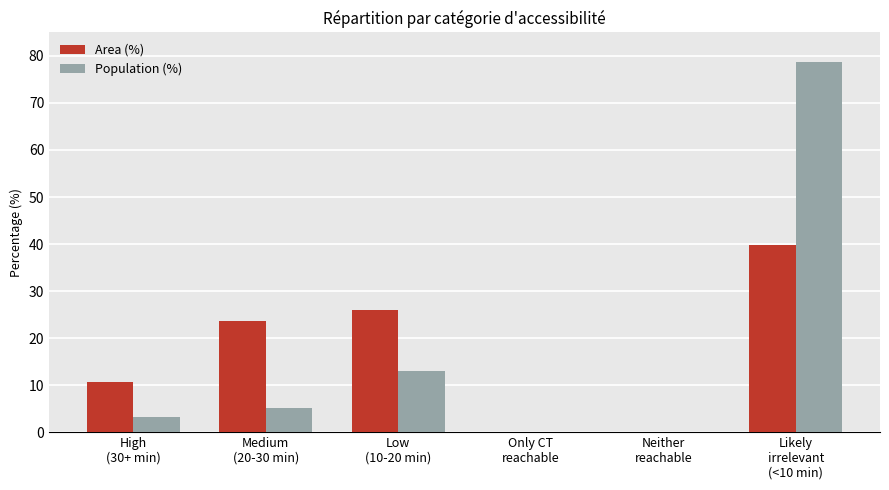

Where does the Area (%) series first go above 23?

Medium
(20-30 min)